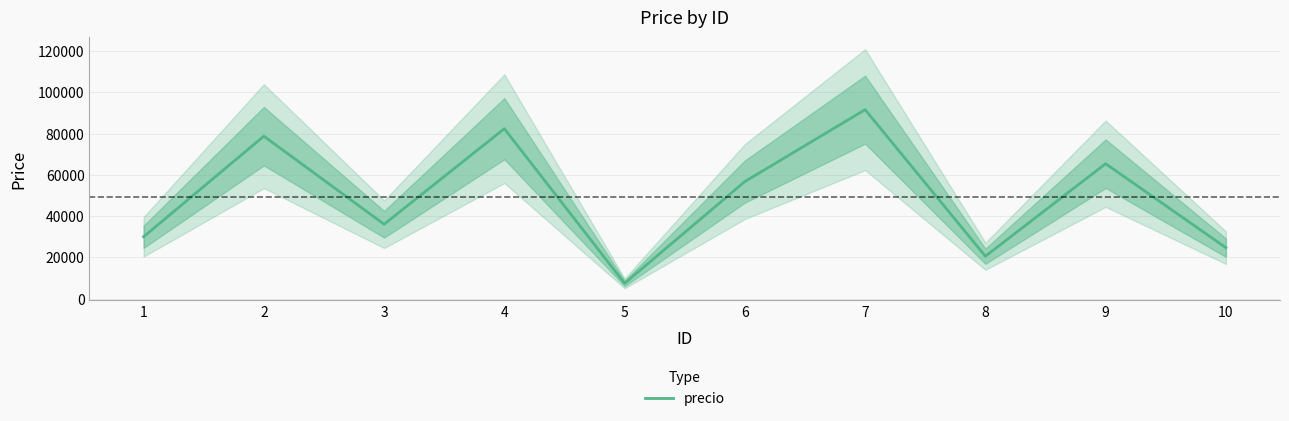

Read the value at 4, to the nearest 10.

82360